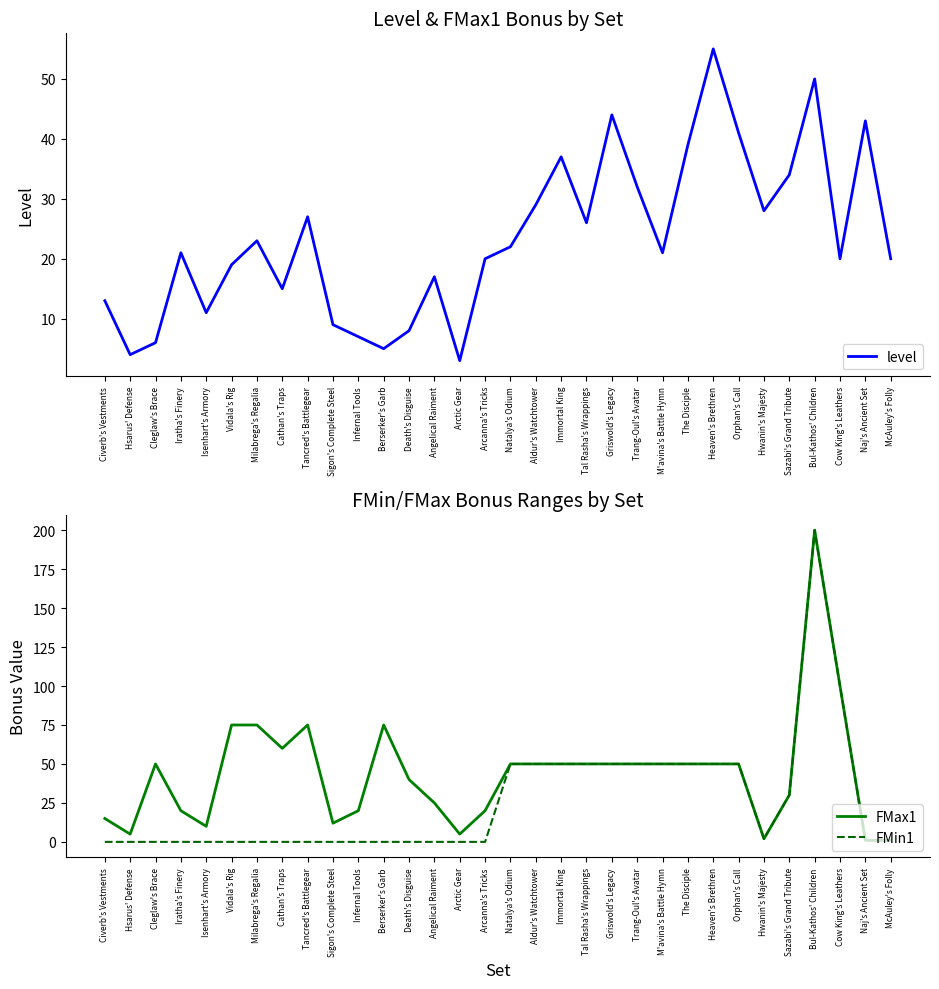

At which label is level closest to 29?

Aldur's Watchtower